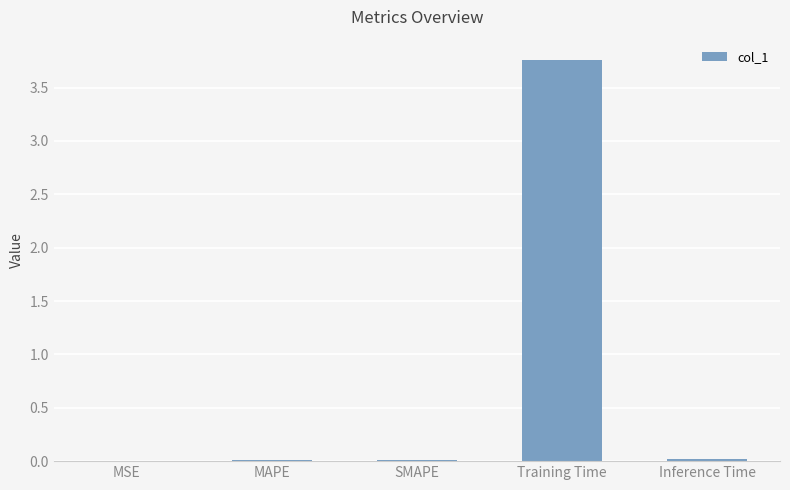

Count the number of data series in this chart.

1